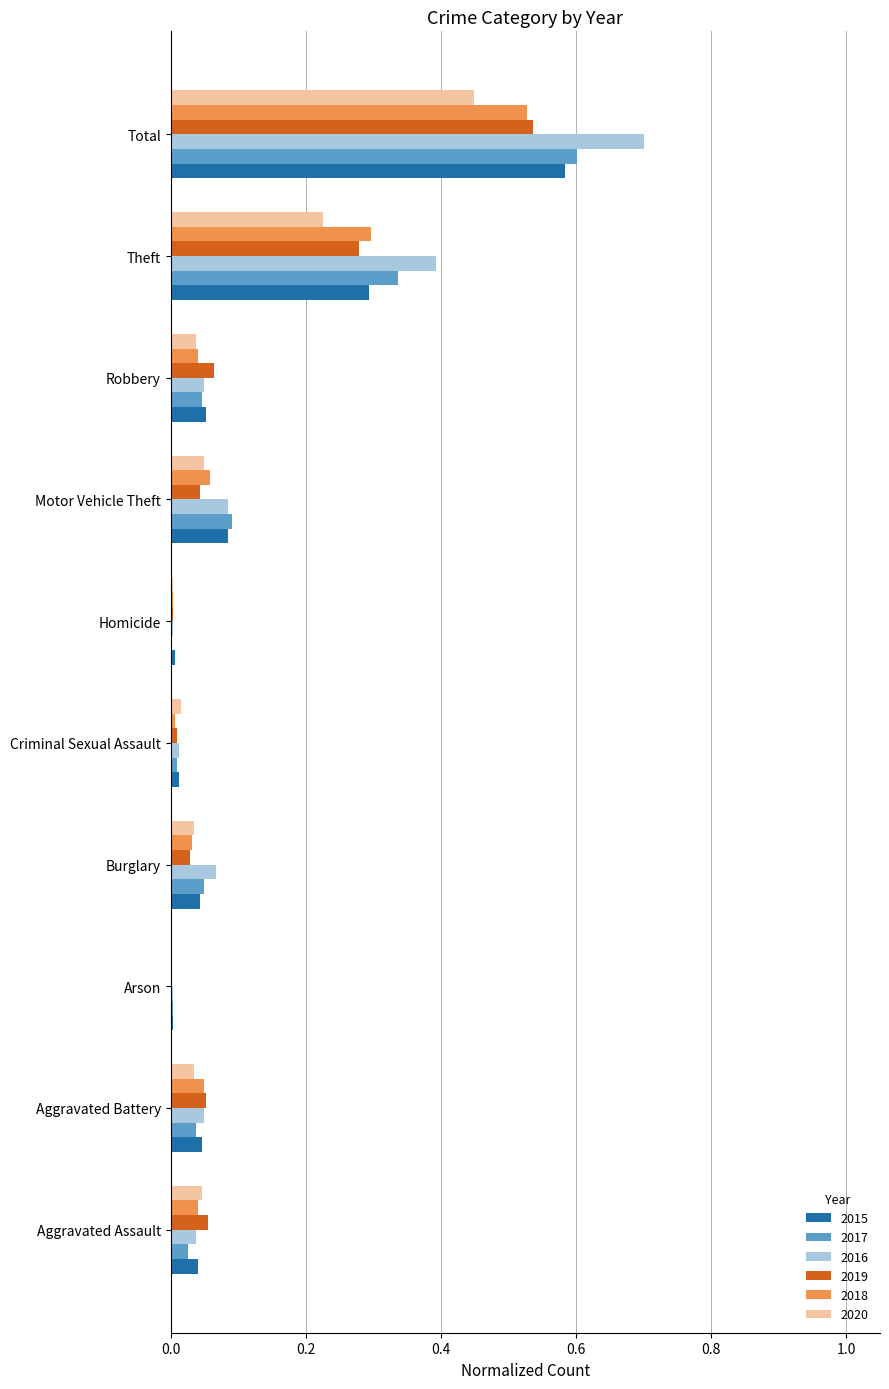

True or false: 2020 has a value of 0.0 at Aggravated Battery.

True